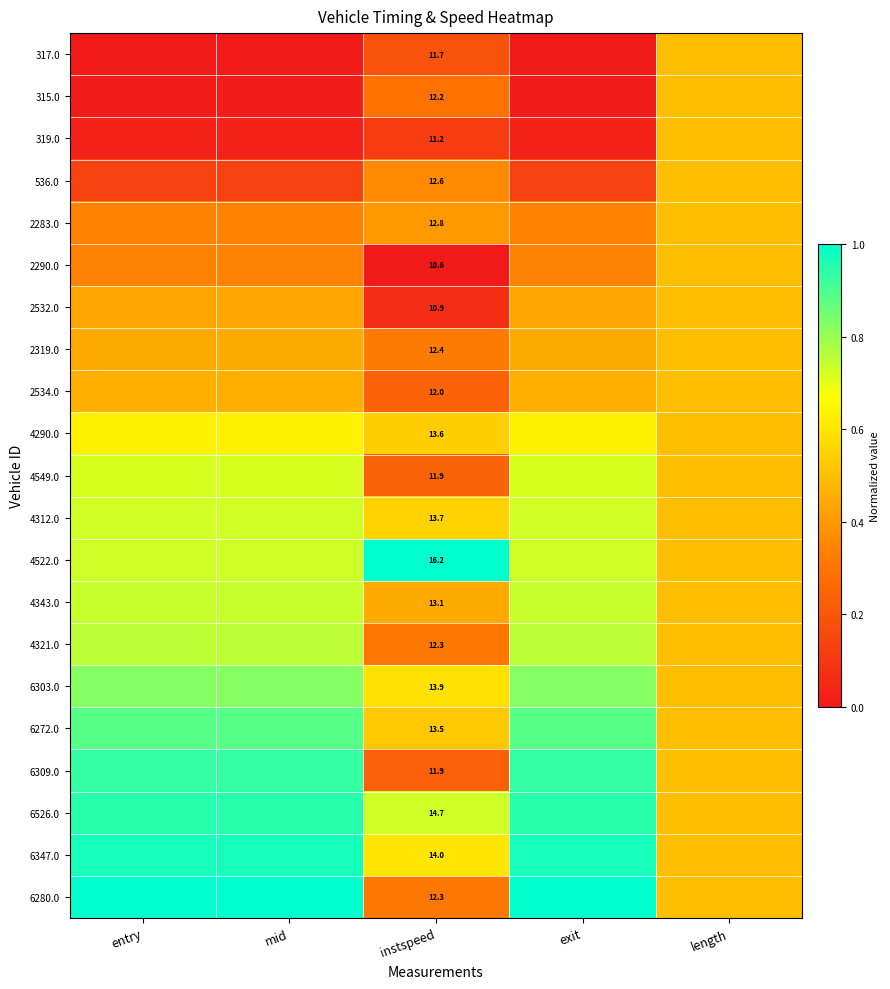

Which has a higher value, length or exit?

length